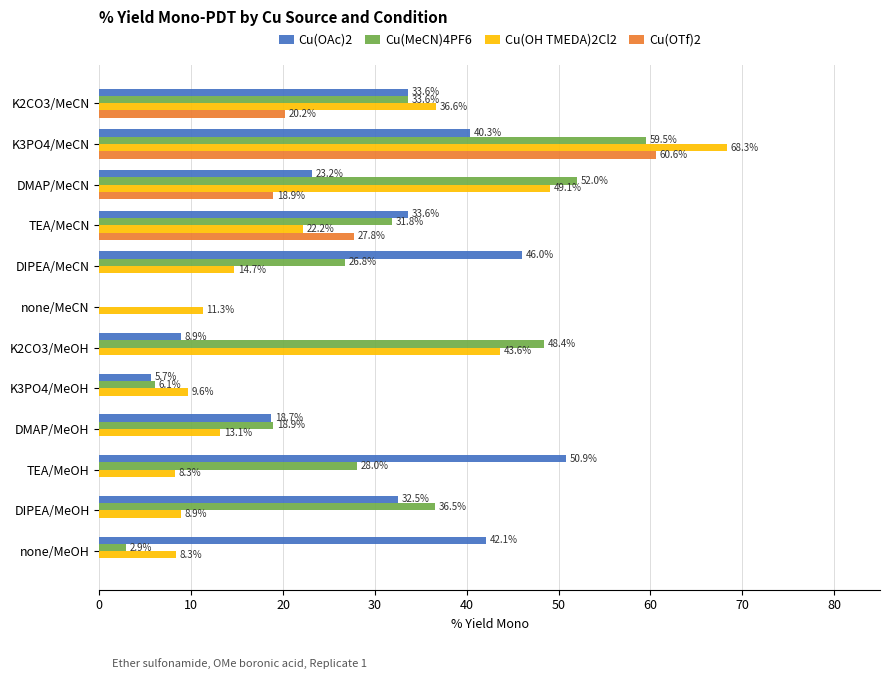

At which category is the sum across all series the highest?

K3PO4/MeCN